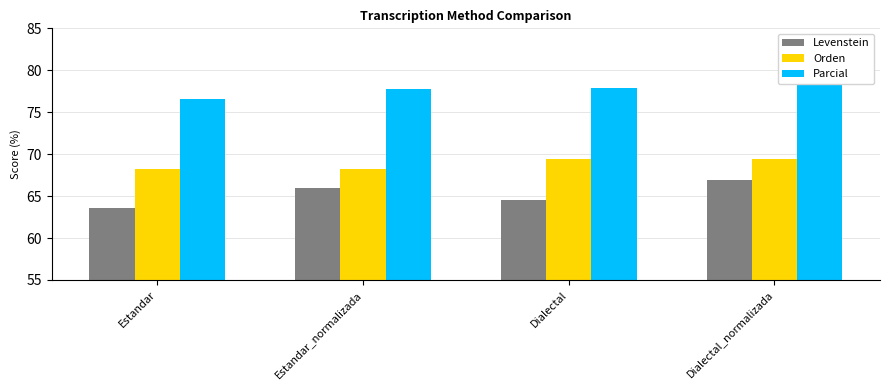

Rank the categories by Parcial value from lowest to highest.

Estandar, Estandar_normalizada, Dialectal, Dialectal_normalizada